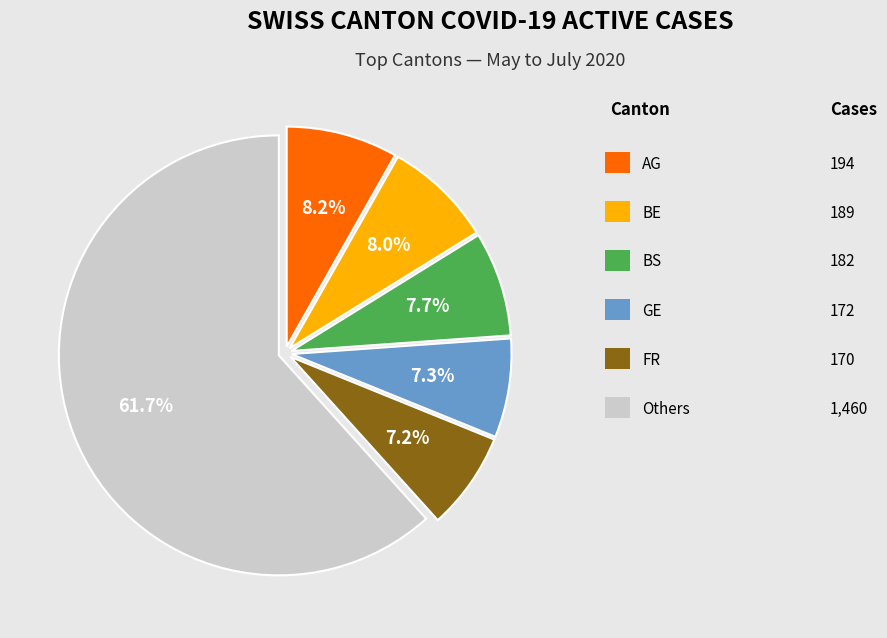

Does any single category account for the majority?

Yes